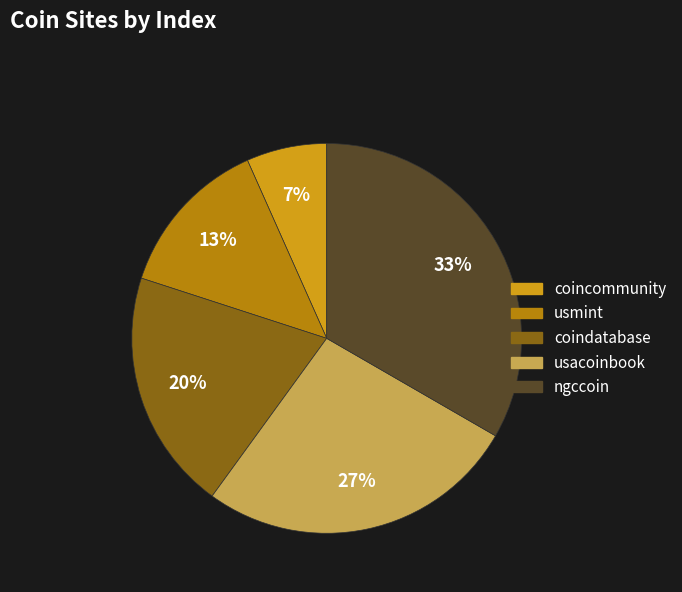

To the nearest percent, what is the difference between the coindatabase and usacoinbook slice percentages?

7%